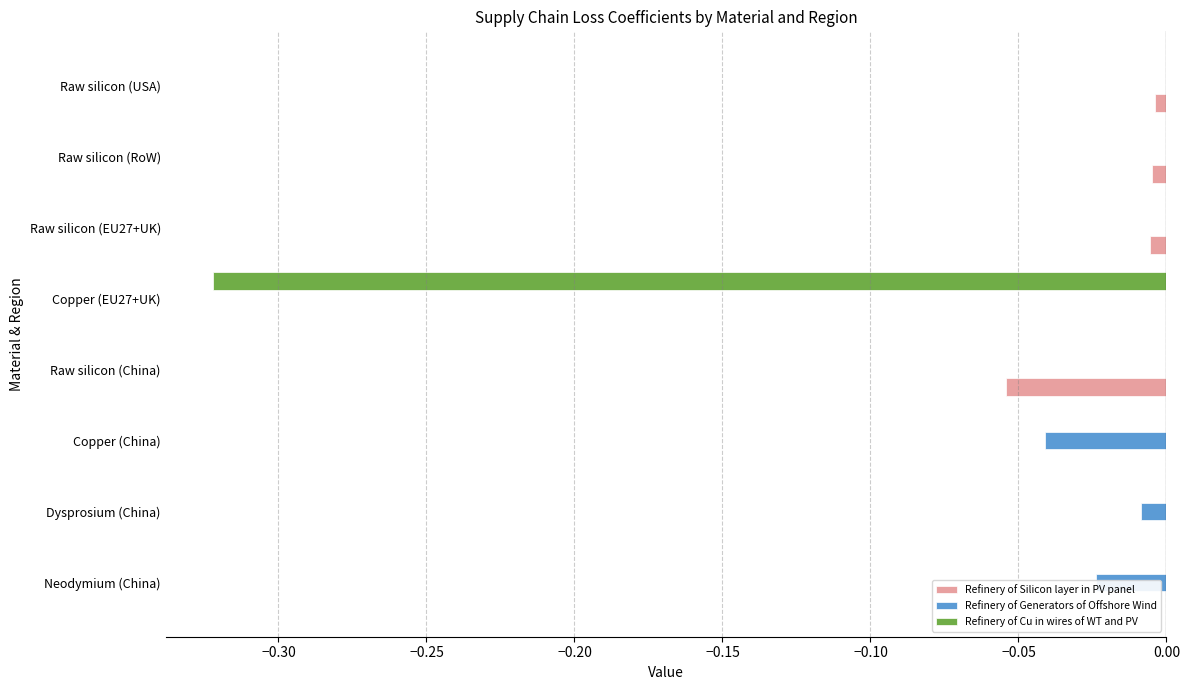

How many data points does each series have?

8